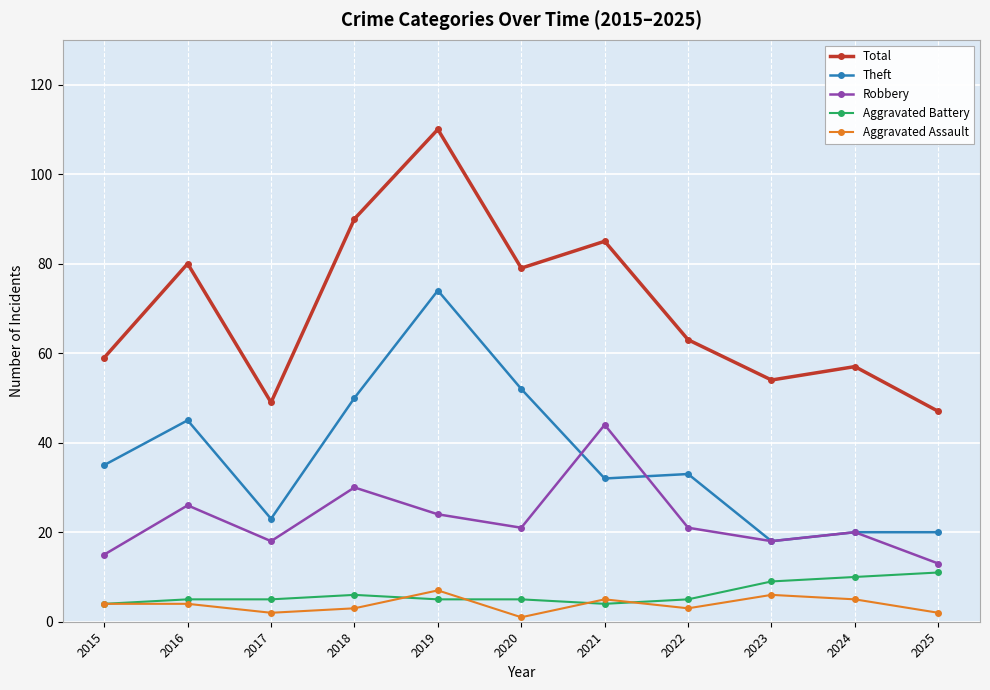

Where does the Robbery series first go above 21?

2016